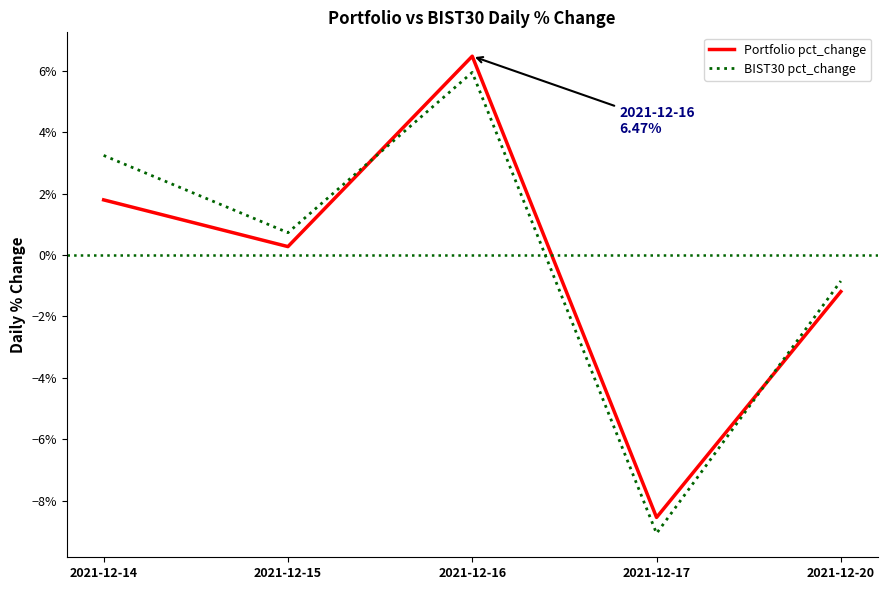

What are all the series names shown in the legend?

Portfolio pct_change, BIST30 pct_change